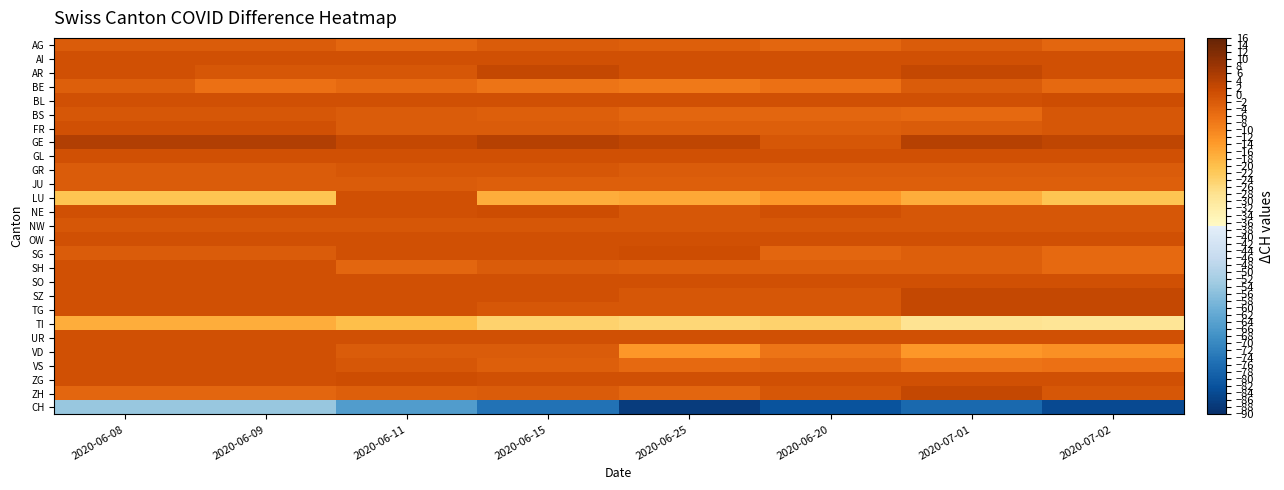

Which has a higher value, 2020-06-25 or 2020-07-01?

2020-07-01